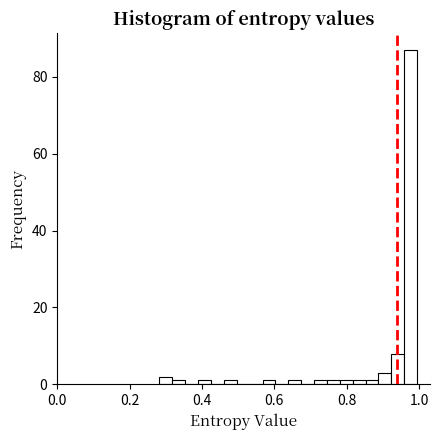

Read against the x-axis, roughly where is the centre of the tallest bar?

0.98